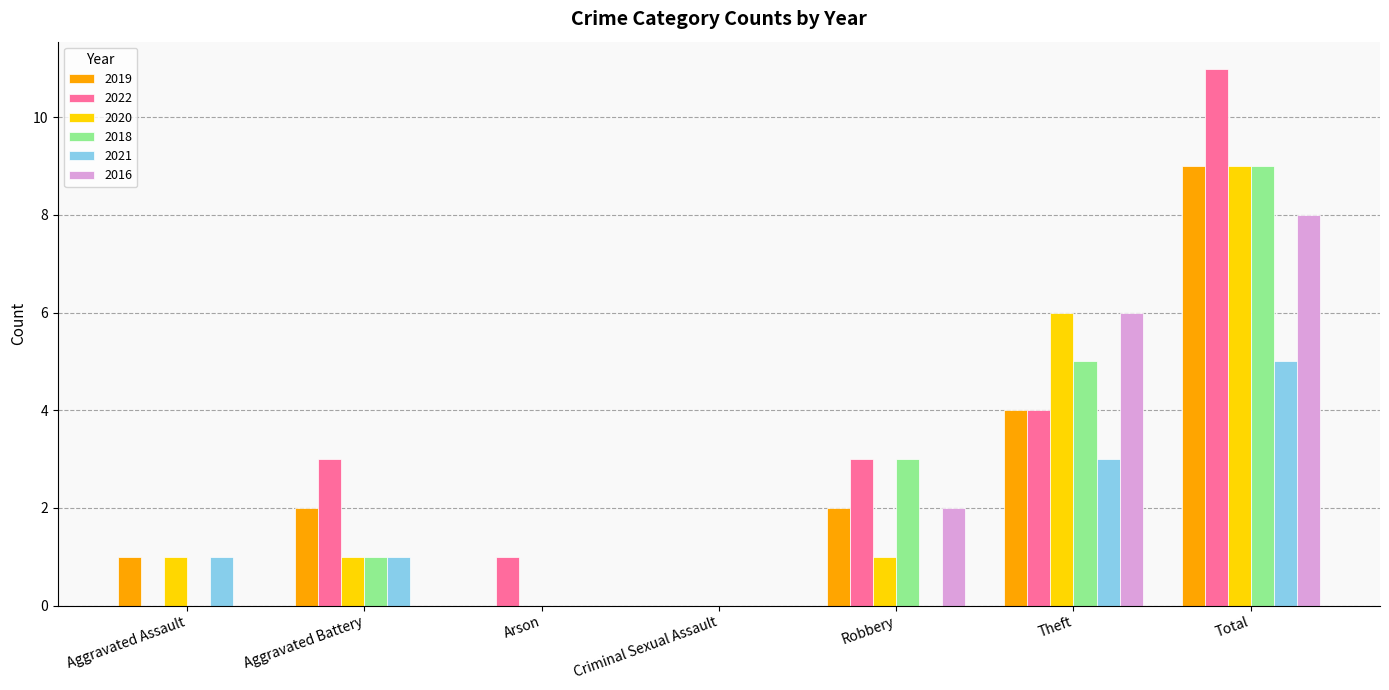

The value of 2022 at Aggravated Assault is 0. True or false?

True